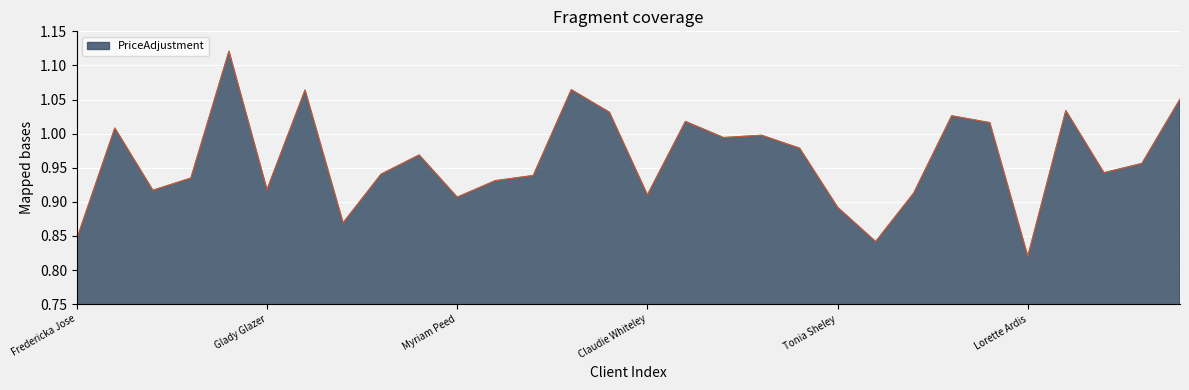

What is the sum of all values?

28.8